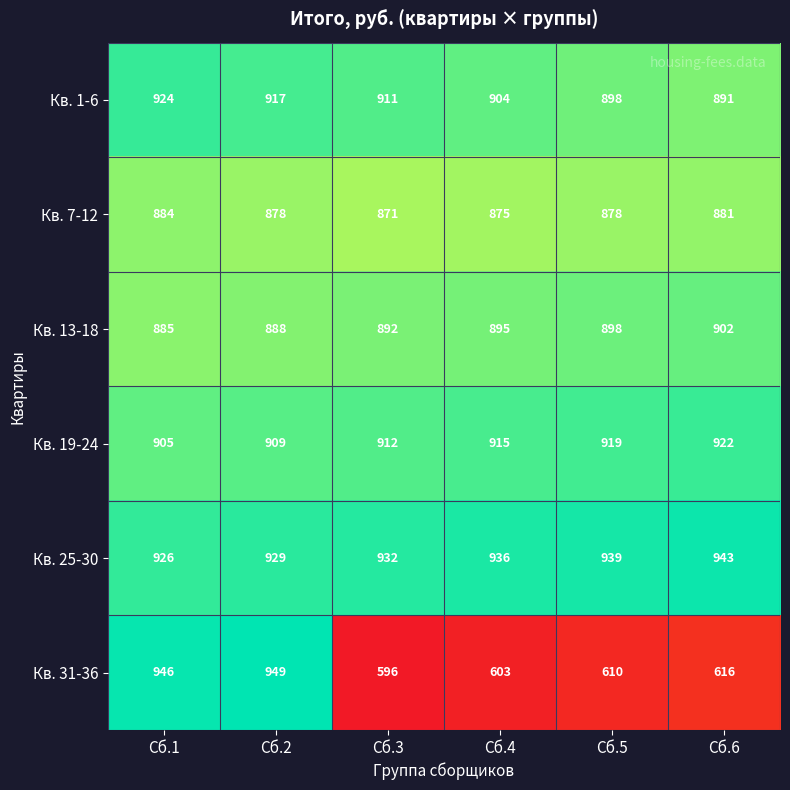

What is the total value across all series at Сб.2?

5470